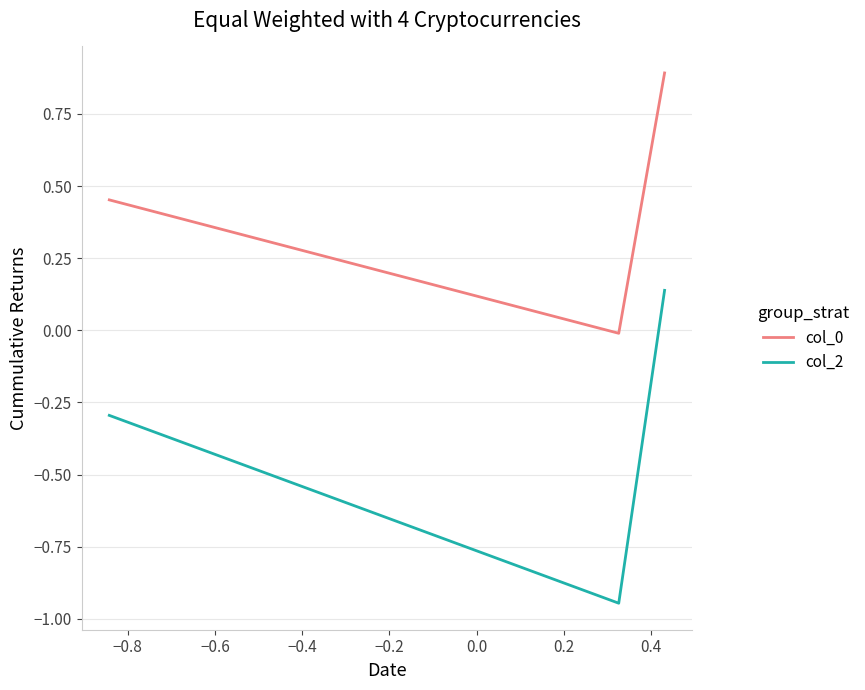

What is the greatest value displayed?

0.9